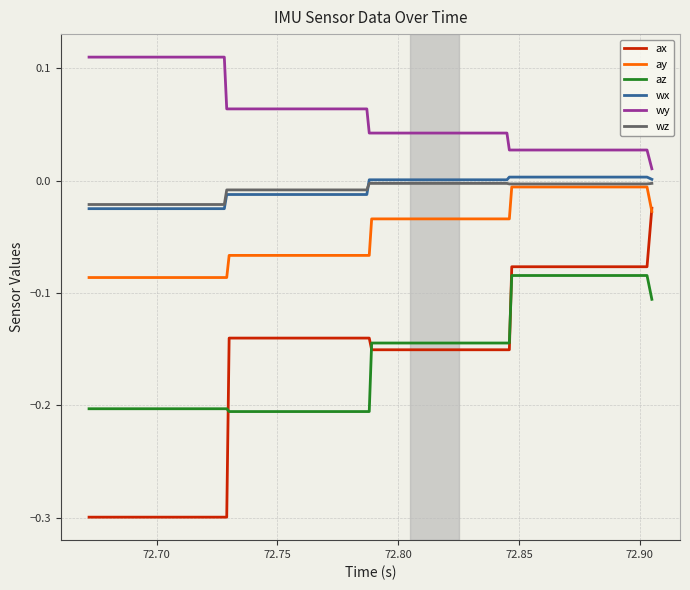

What are all the series names shown in the legend?

ax, ay, az, wx, wy, wz